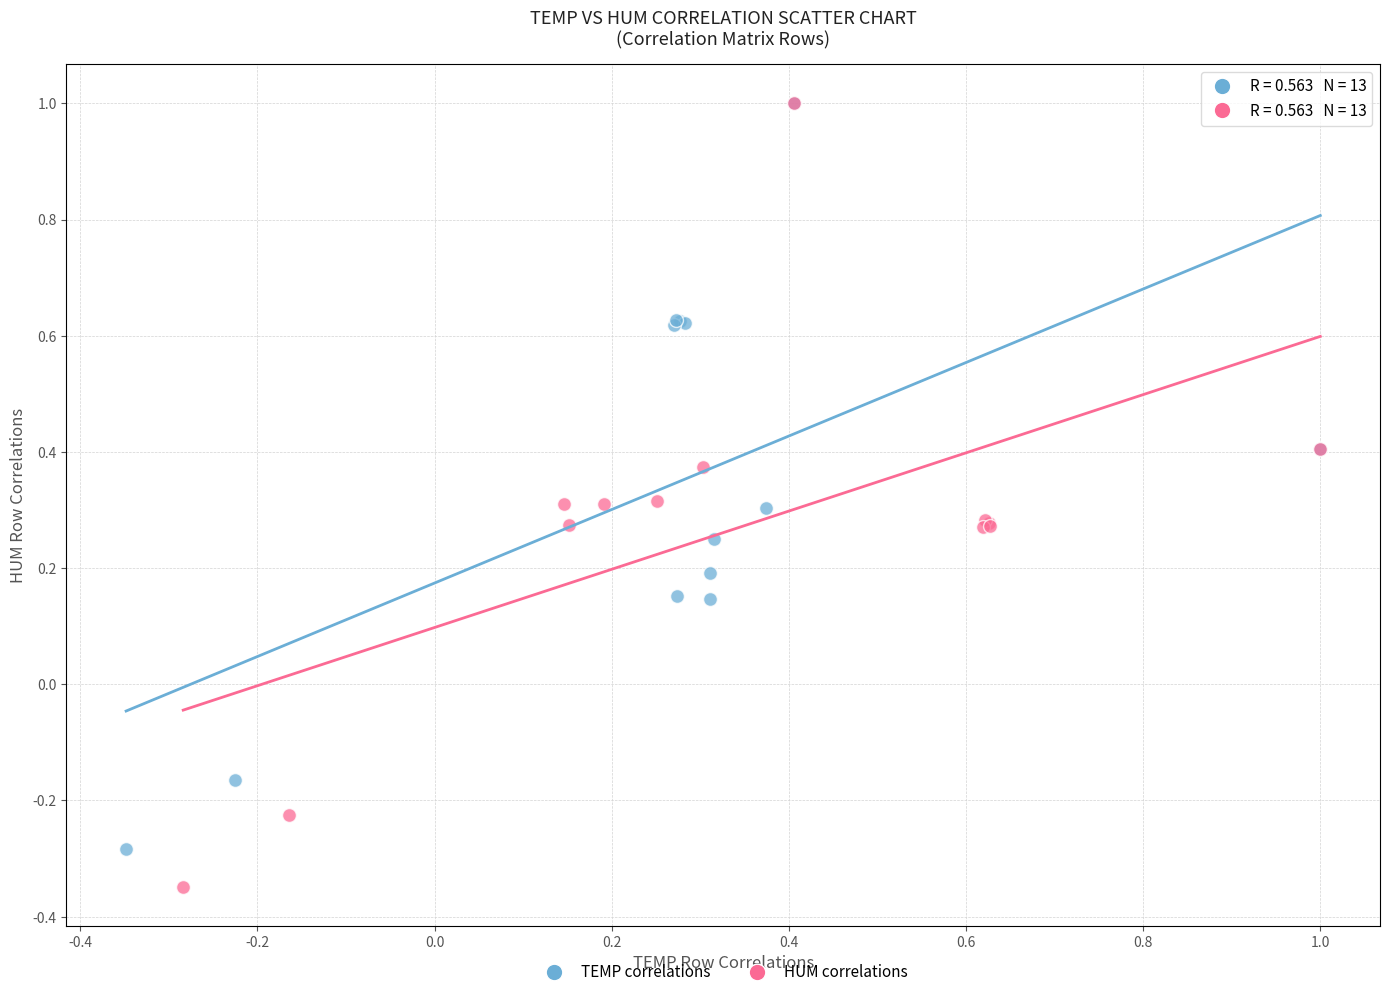

What are all the series names shown in the legend?

TEMP correlations, HUM correlations